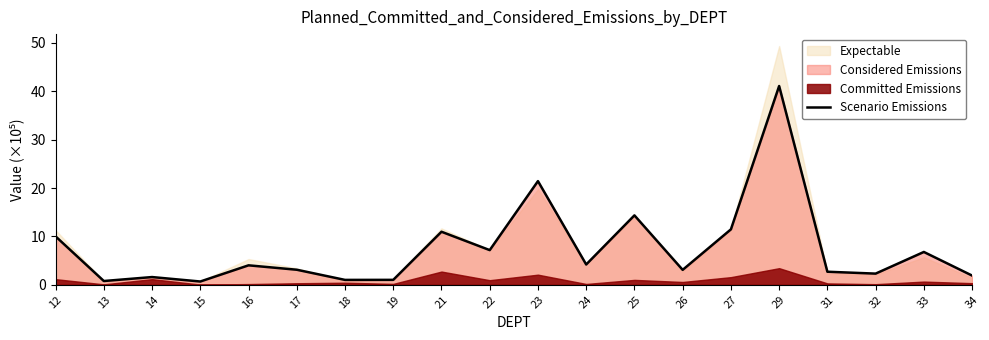

How many points are higher than both their immediate neighbors (excluding endpoints)?

7